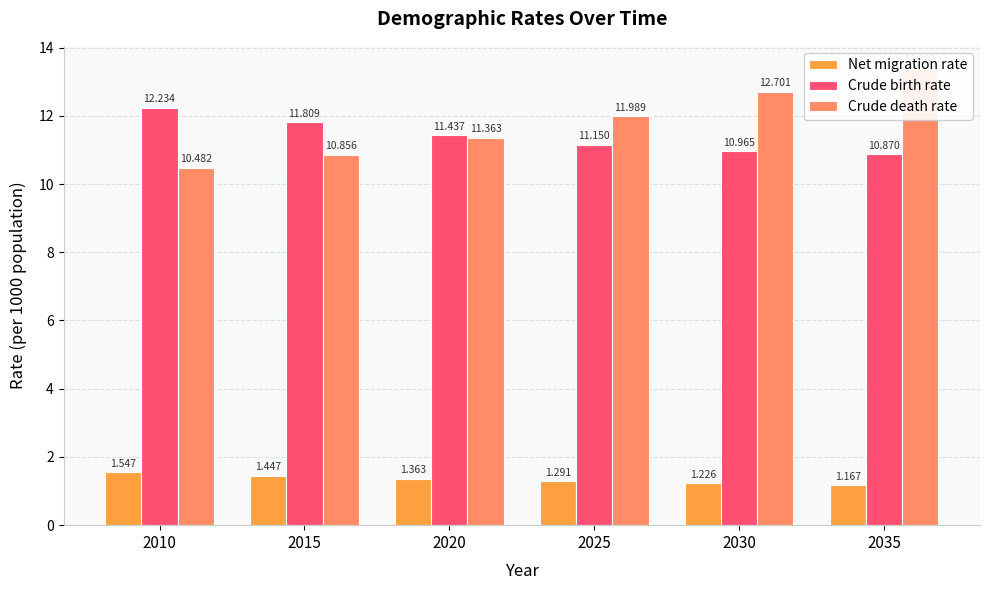

How many values in the Crude birth rate series exceed 11?

4